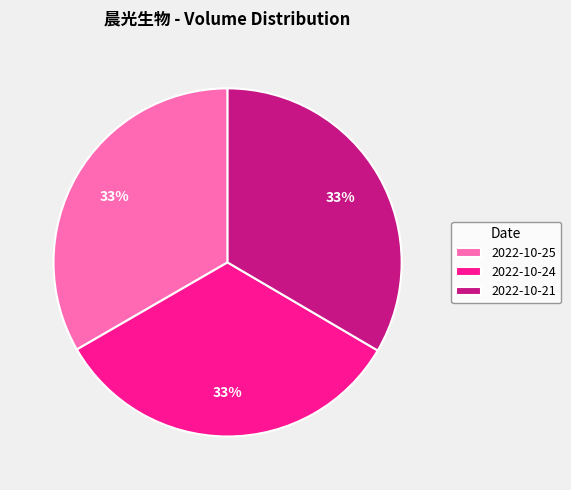

To the nearest percent, what is the combined percentage of 2022-10-24 and 2022-10-21?

67%